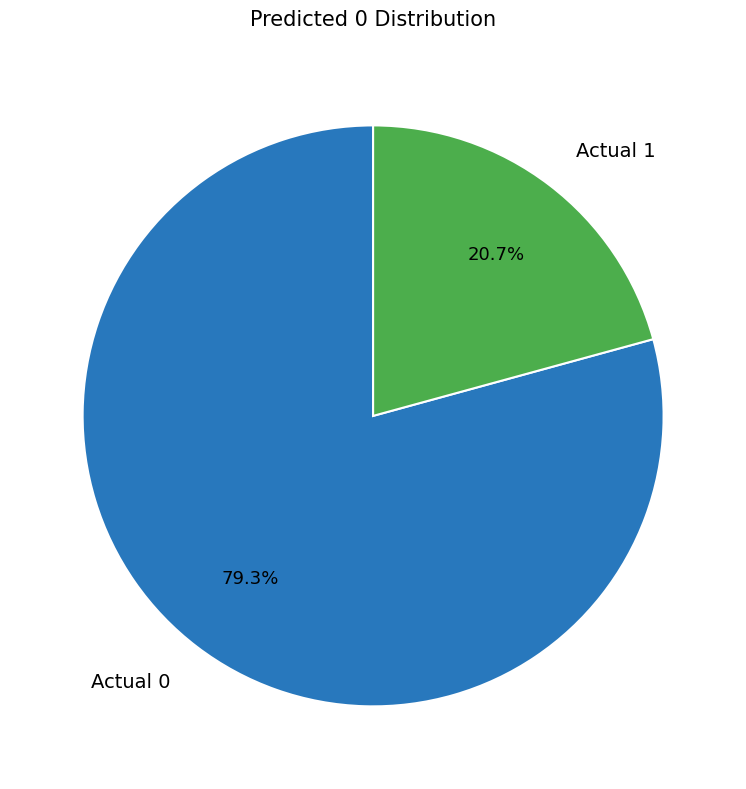

Which slice is the smallest?

Actual 1